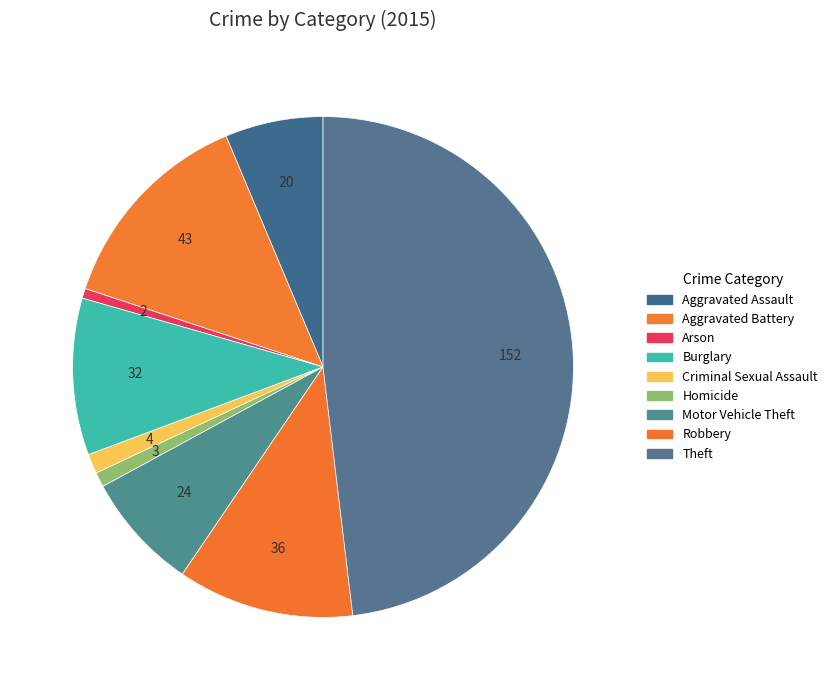

Is it true that Motor Vehicle Theft is 8% of the pie?

True